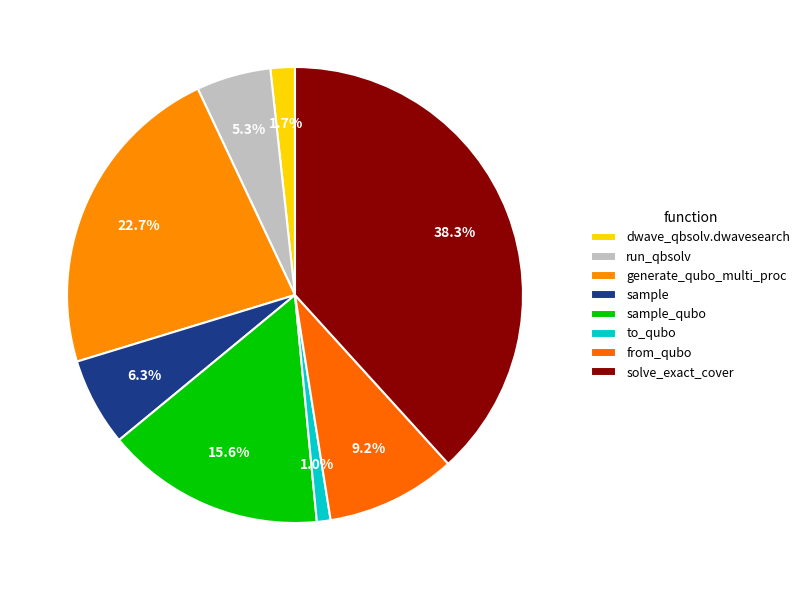

Is it true that to_qubo is 14% of the pie?

False